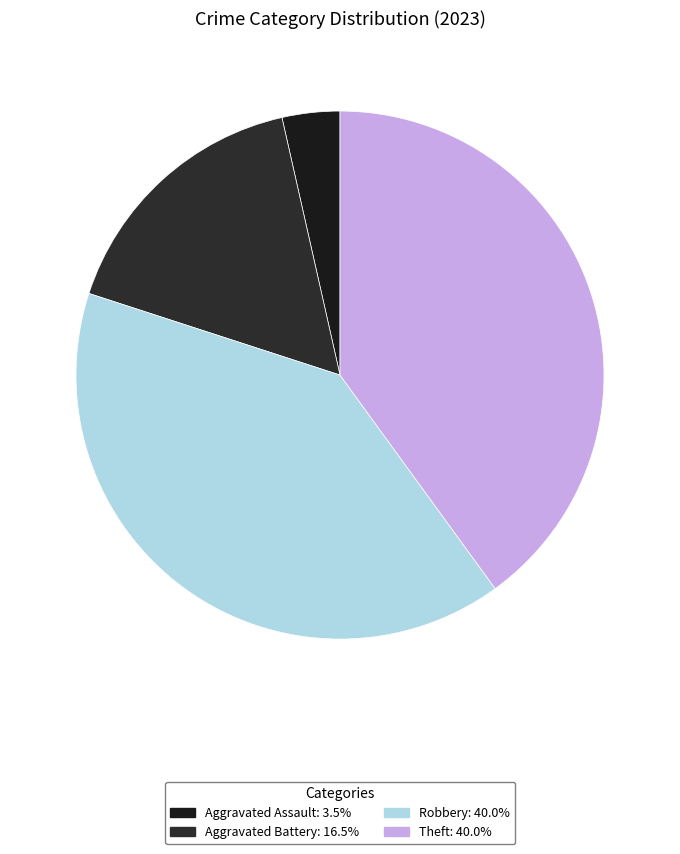

Count the number of slices in the pie.

4